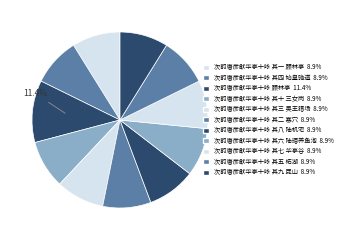

Between 次韵唐彦猷华亭十咏 其六 陆瑁养鱼池 and 次韵唐彦猷华亭十咏 其八 陆机宅, which is larger?

次韵唐彦猷华亭十咏 其六 陆瑁养鱼池